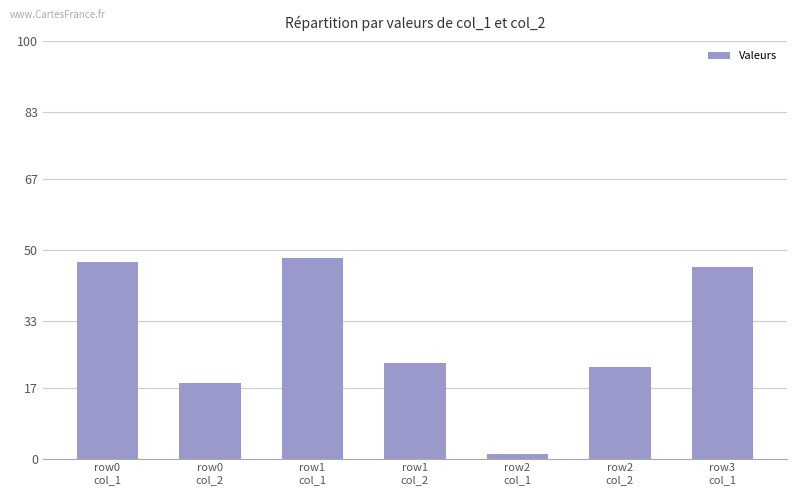

What is the change in value from row0
col_1 to row2
col_1?

-46